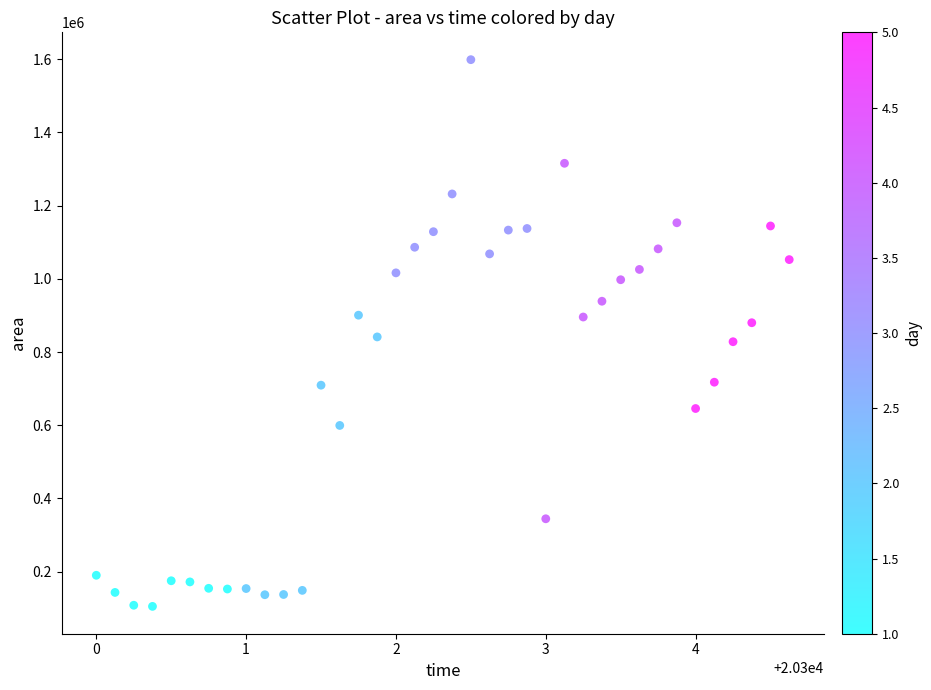

What is the range of Y values (max minus min)?

1493750